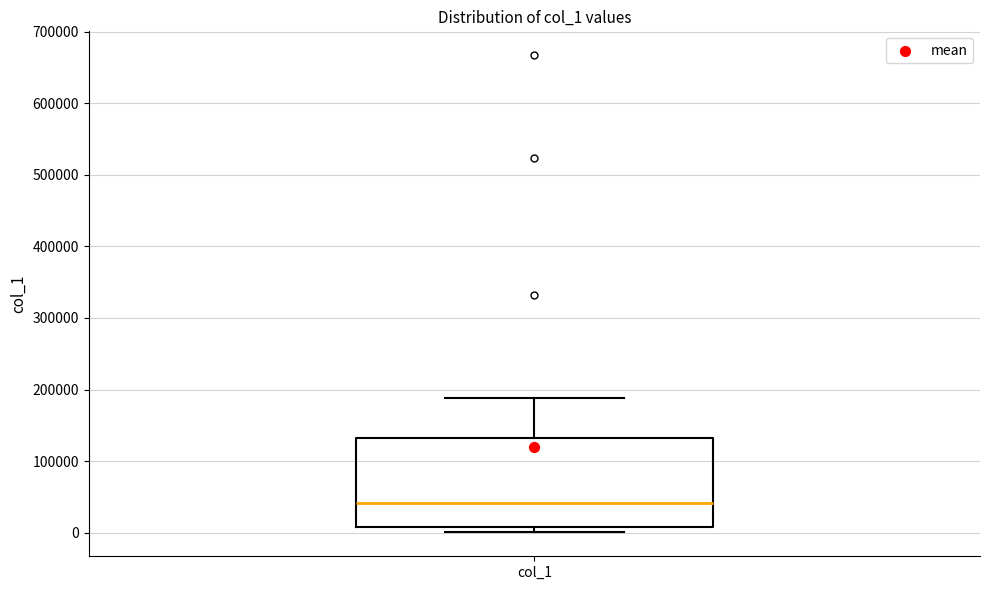

Read this box plot against the y-axis: the position of the median line, the range covered by the box, and the ends of both whiskers. The values are not printed on the chart, so give them approximately, as read against the axis.

median 40000, box 10000 to 130000, whiskers 0 to 190000